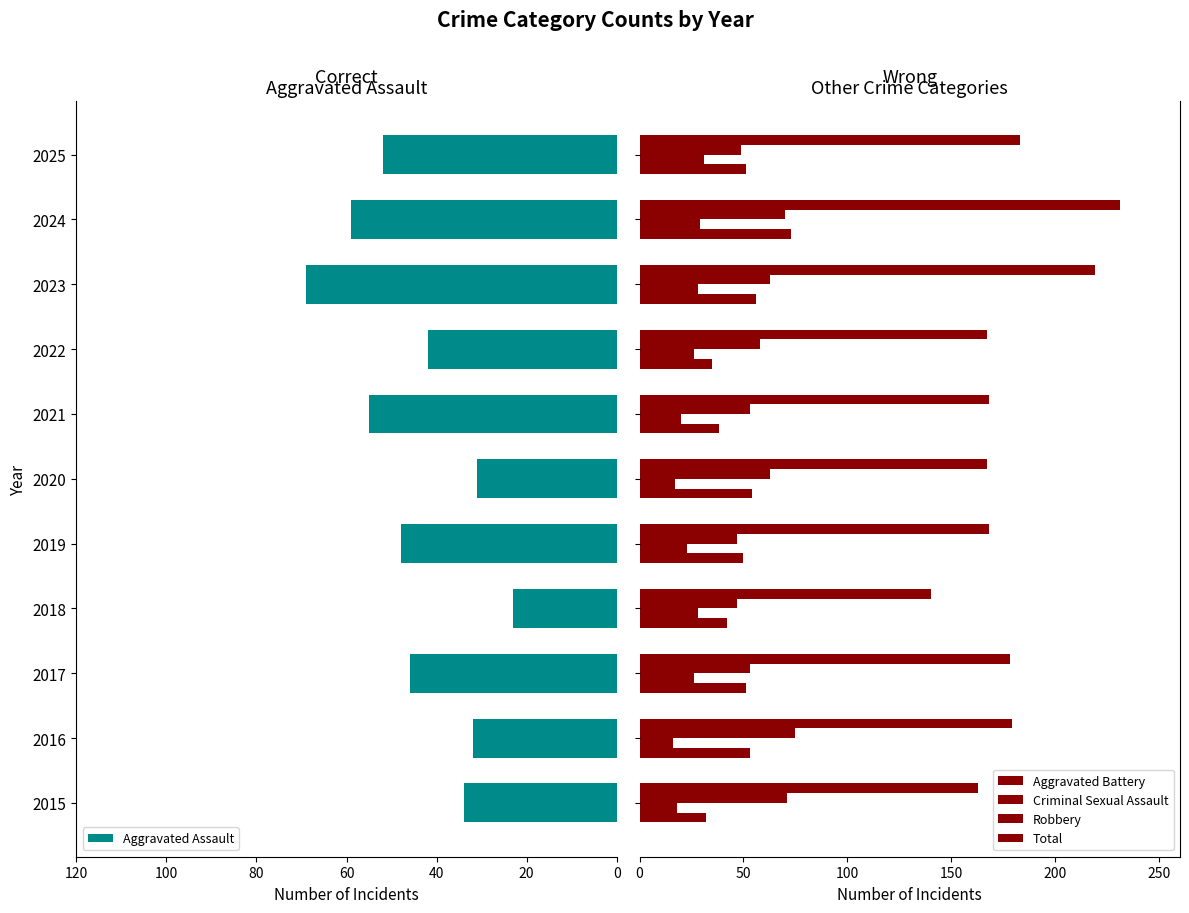

What is the average value of the Criminal Sexual Assault series?

24